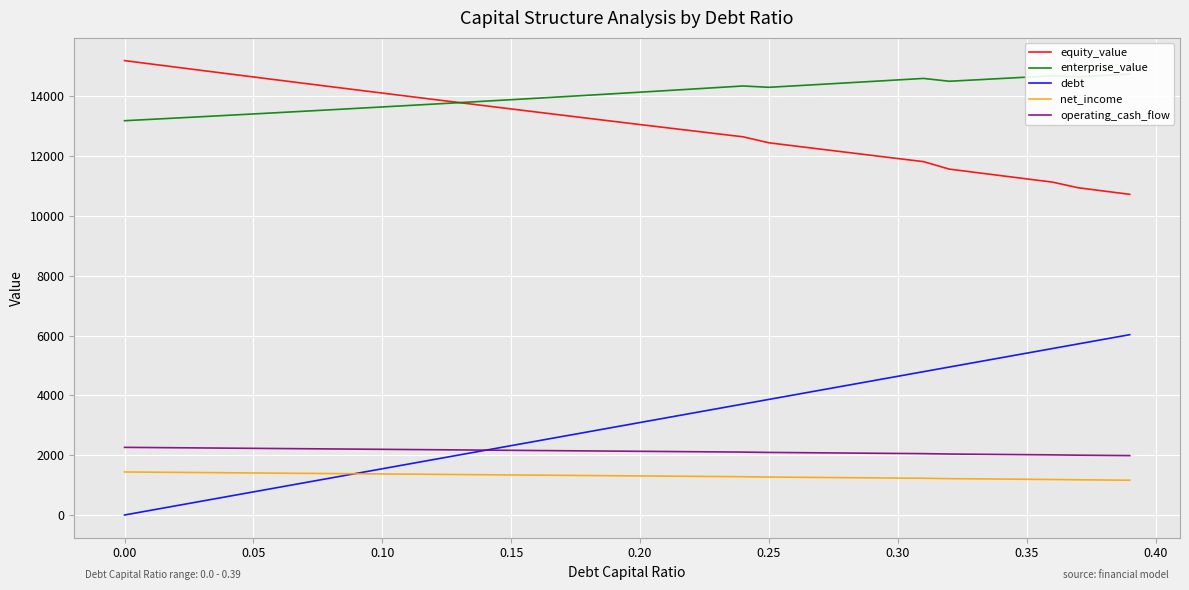

What is the difference between the maximum and minimum values in the net_income series?

275.9